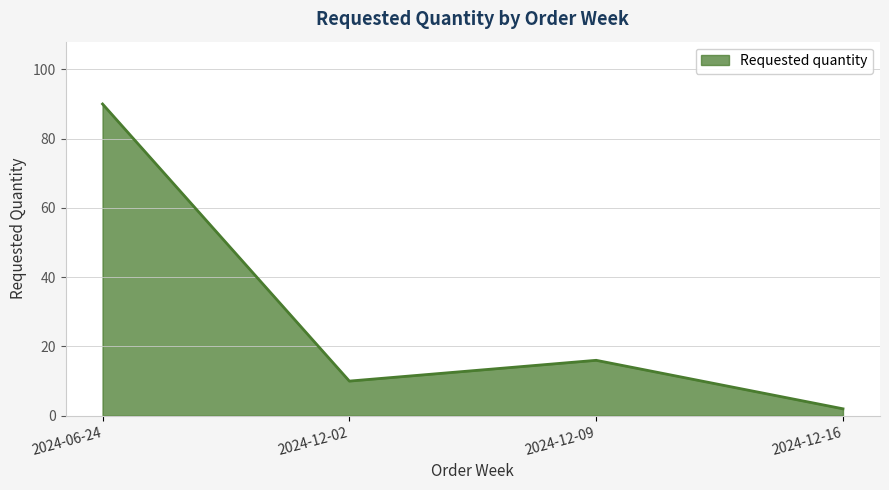

List the labels in order of value, largest first.

2024-06-24, 2024-12-09, 2024-12-02, 2024-12-16